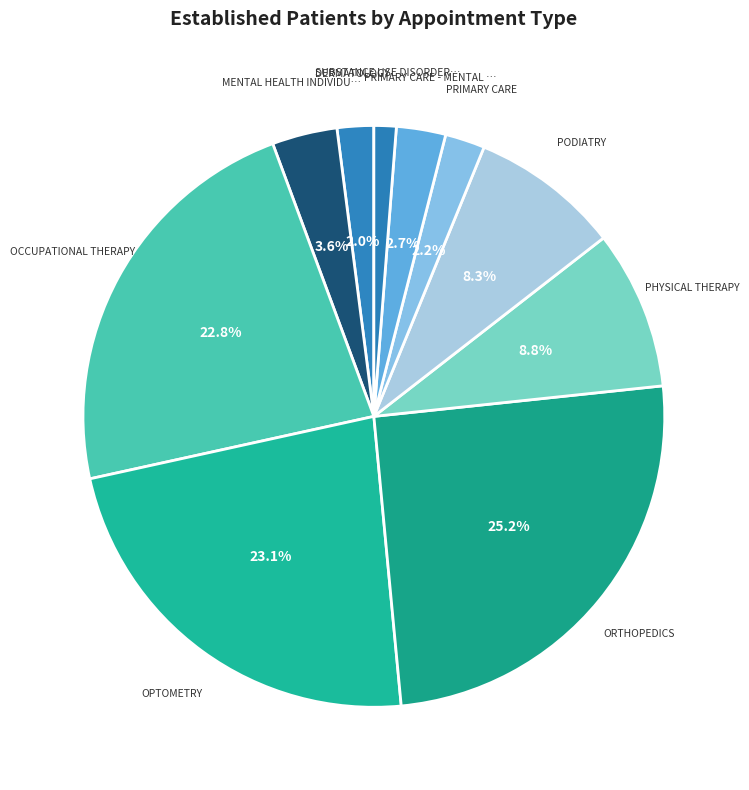

Which category has the biggest portion of the pie?

ORTHOPEDICS